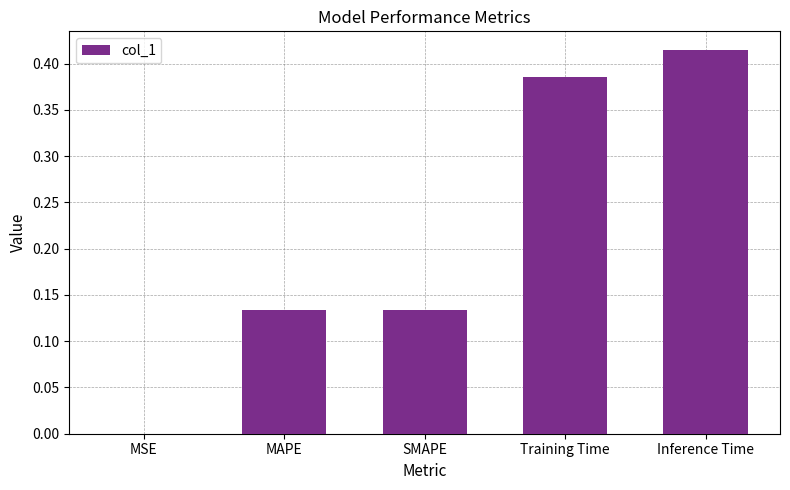

What is the change in value from MAPE to Inference Time?

+0.3